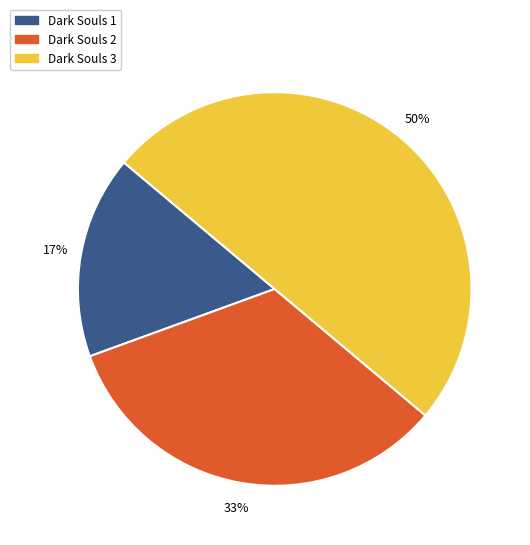

What is the smallest slice in the pie chart?

Dark Souls 1